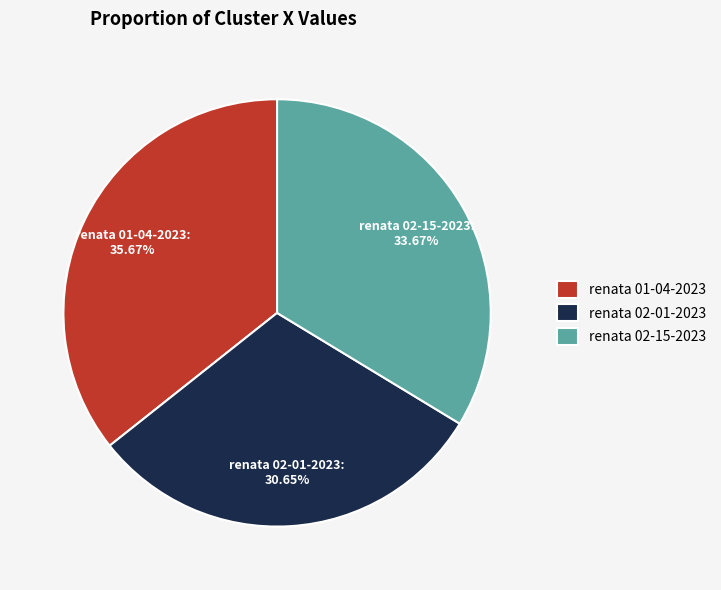

Which category has the biggest portion of the pie?

renata 01-04-2023